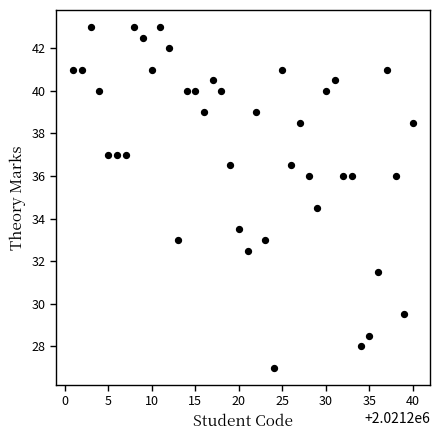

What is the range of Y values (max minus min)?

16.0